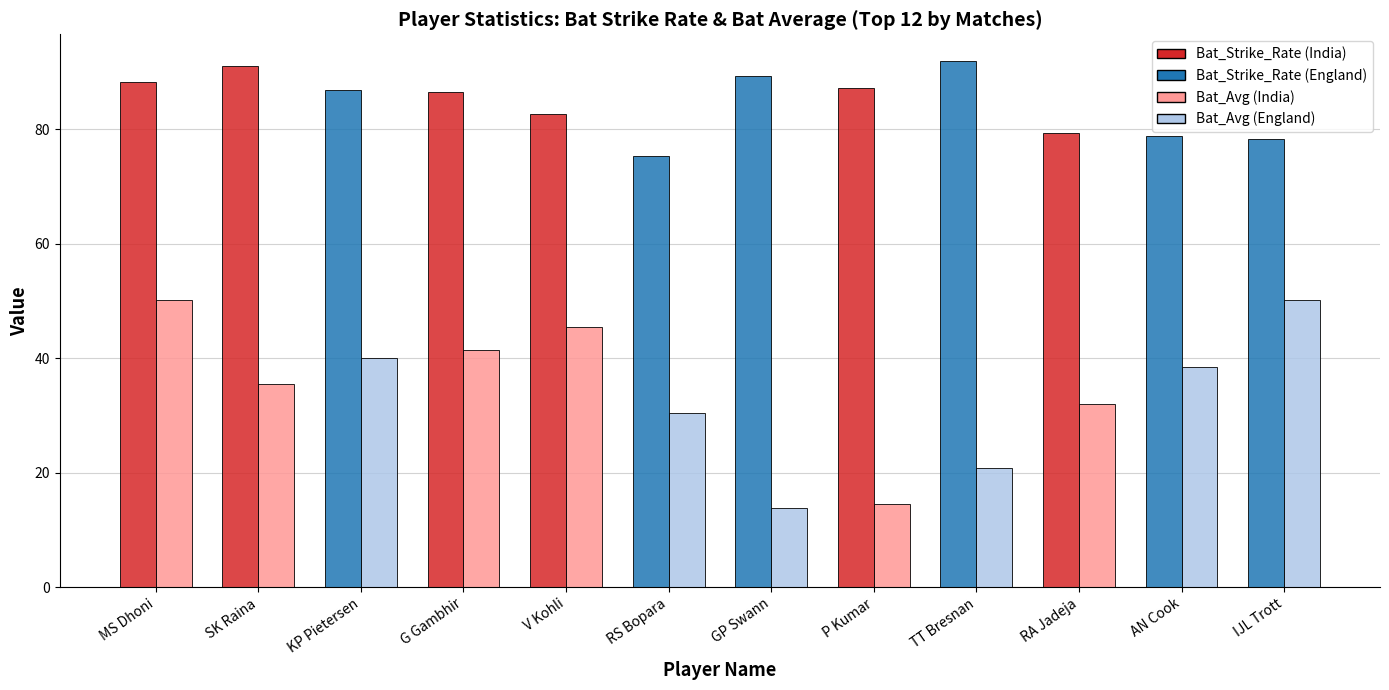

What is the minimum value shown in the chart?

13.9